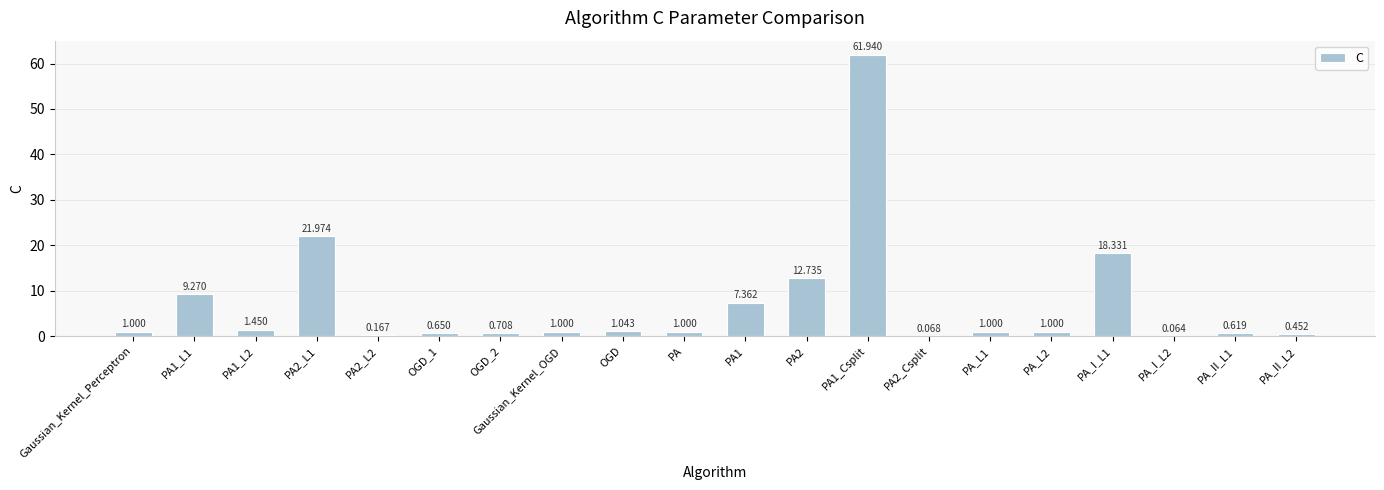

Which has a higher value, PA or PA_II_L2?

PA